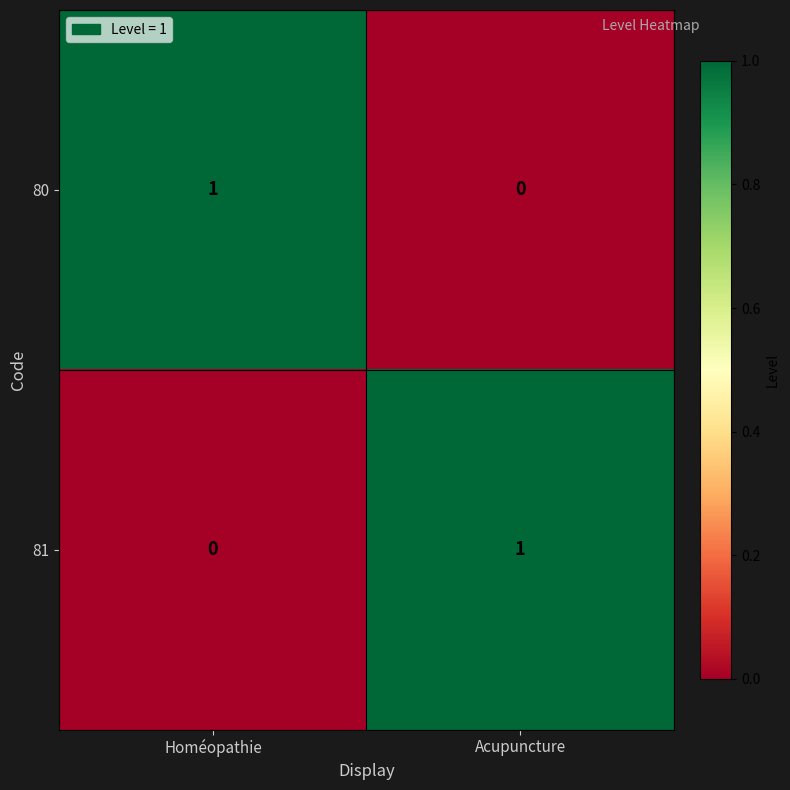

How many data points in 81 are less than 1?

1